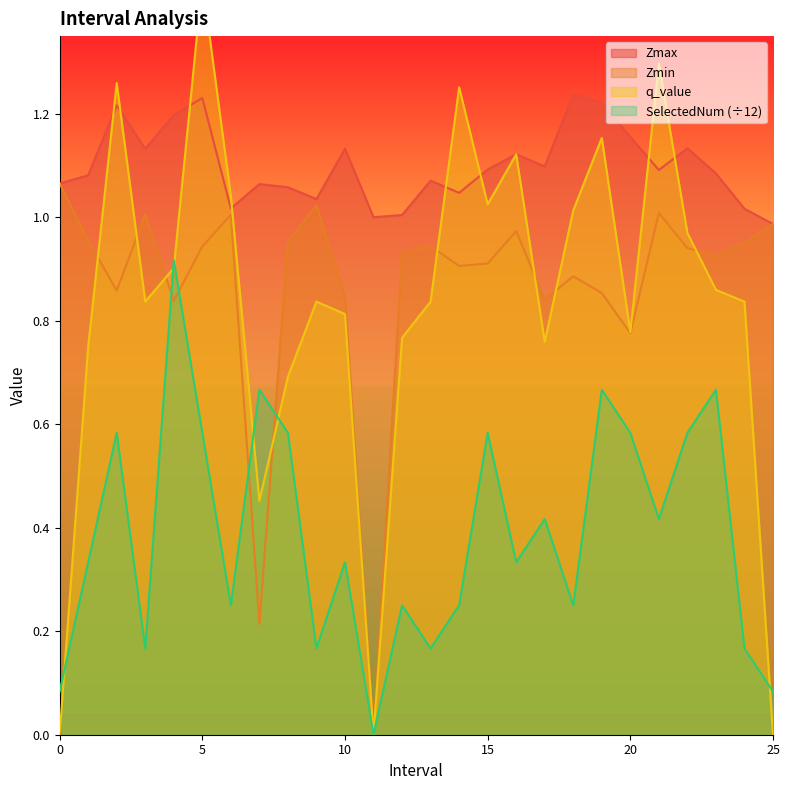

What is the value of the Zmin point at the 20th from the left?

0.9